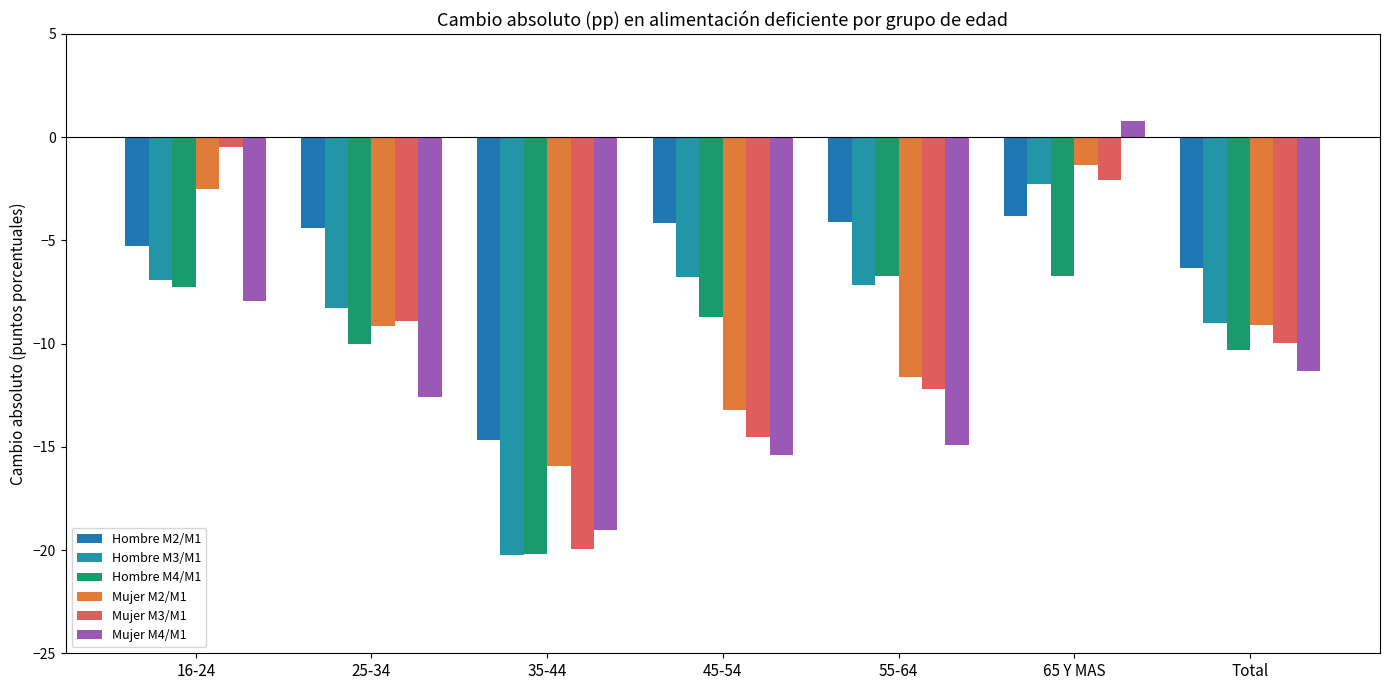

What is the approximate value of Mujer M3/M1 at 35-44?

-20.0